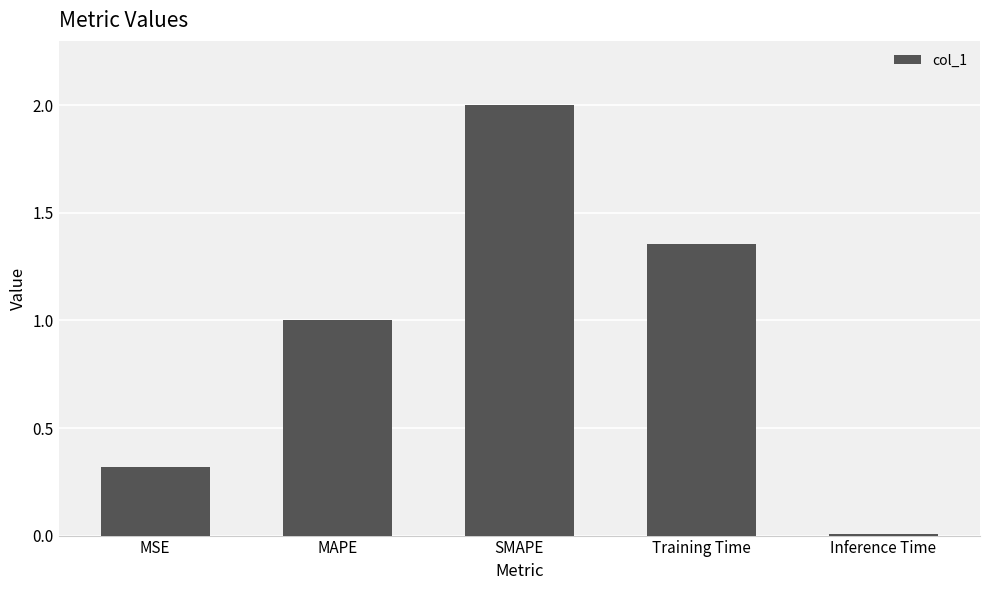

What is the change in value from SMAPE to Inference Time?

-2.0